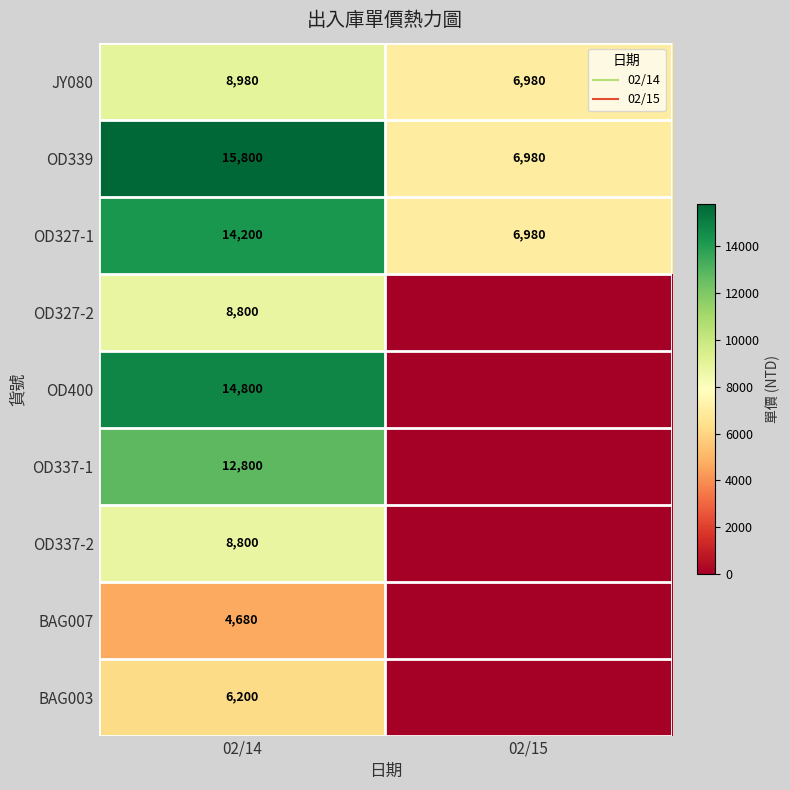

Between 02/14 and 02/15, which series saw the biggest shift?

OD400